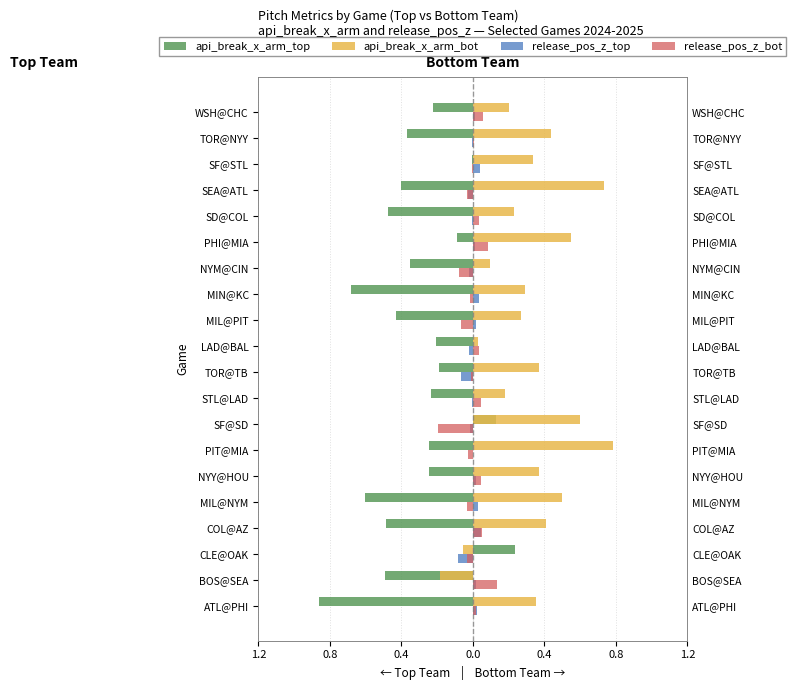

How many bars are there in total?

80